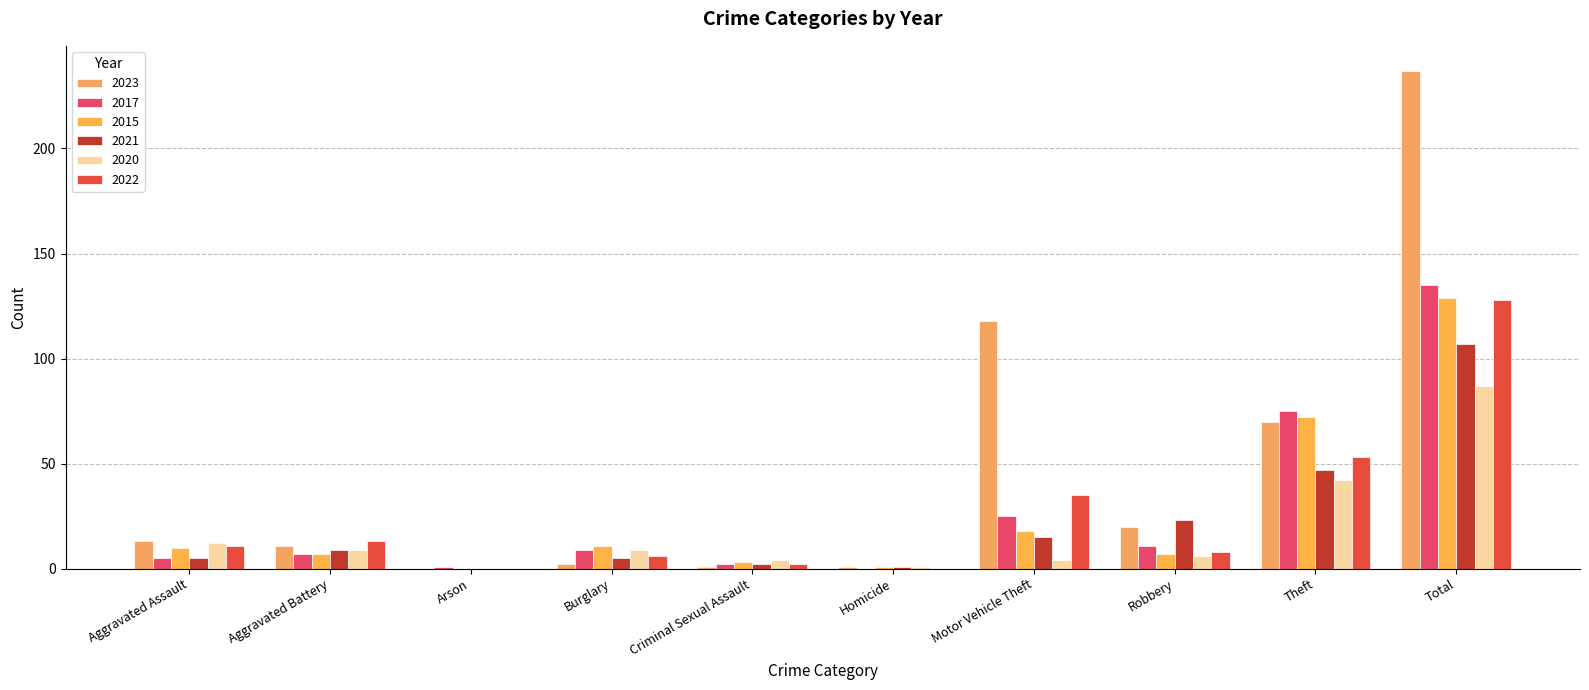

What is the spread (max minus min) of values at Theft?

33